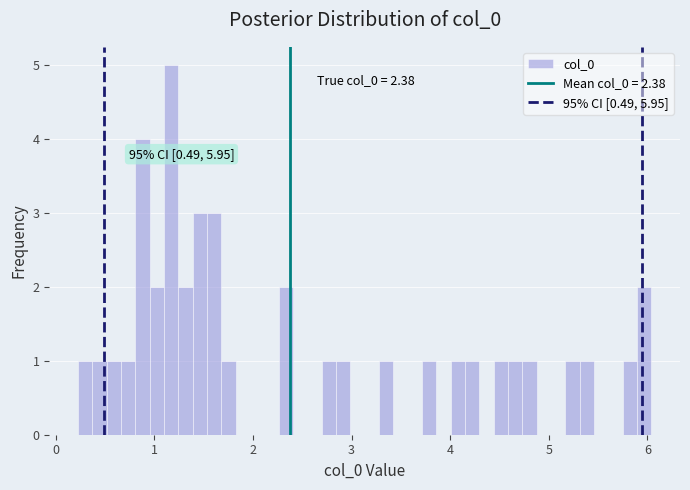

Read against the x-axis, roughly where is the centre of the tallest bar?

1.2